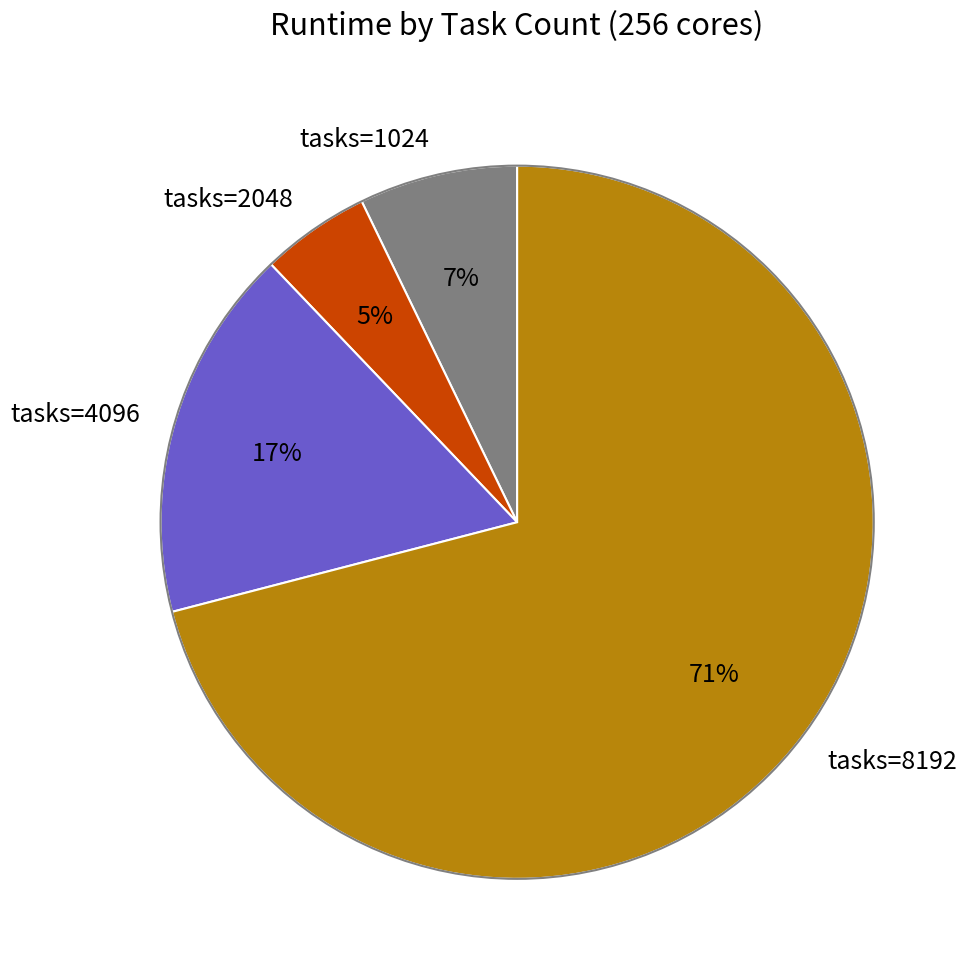

The tasks=4096 slice represents 17% of the pie. True or false?

True